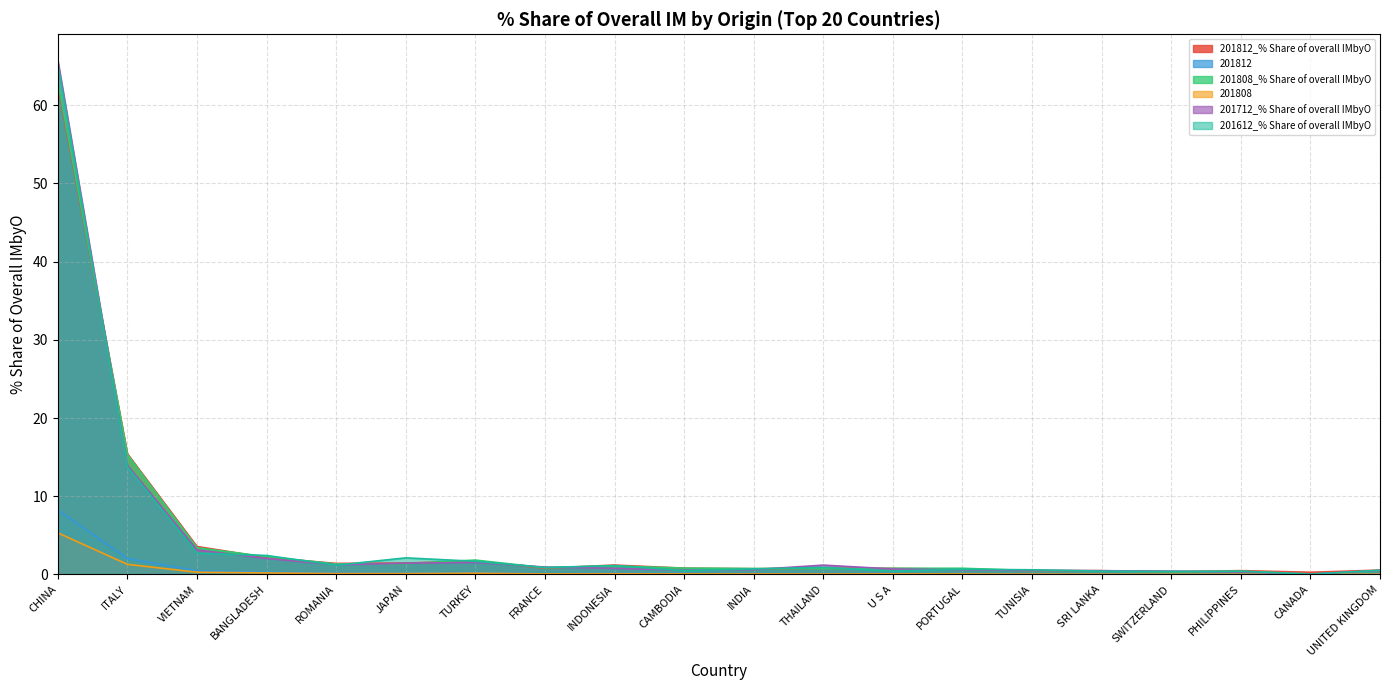

Does the chart display data point markers on the line(s)?

No